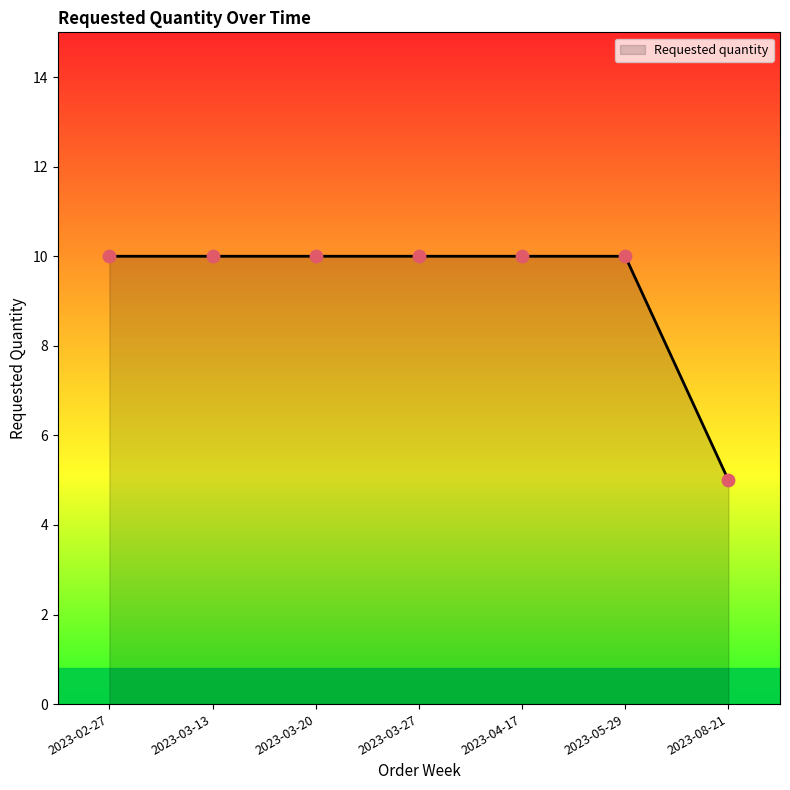

Approximately how many times larger is the value at 2023-05-29 compared to 2023-03-27?

1.0